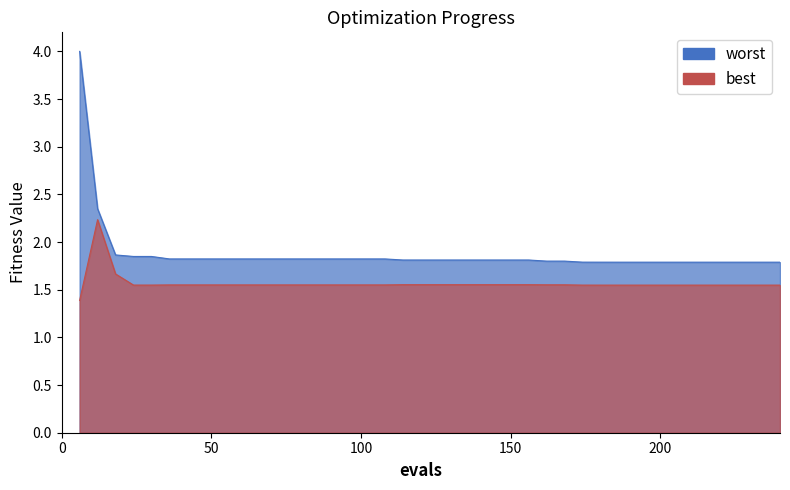

Which series has the largest total across all categories?

worst